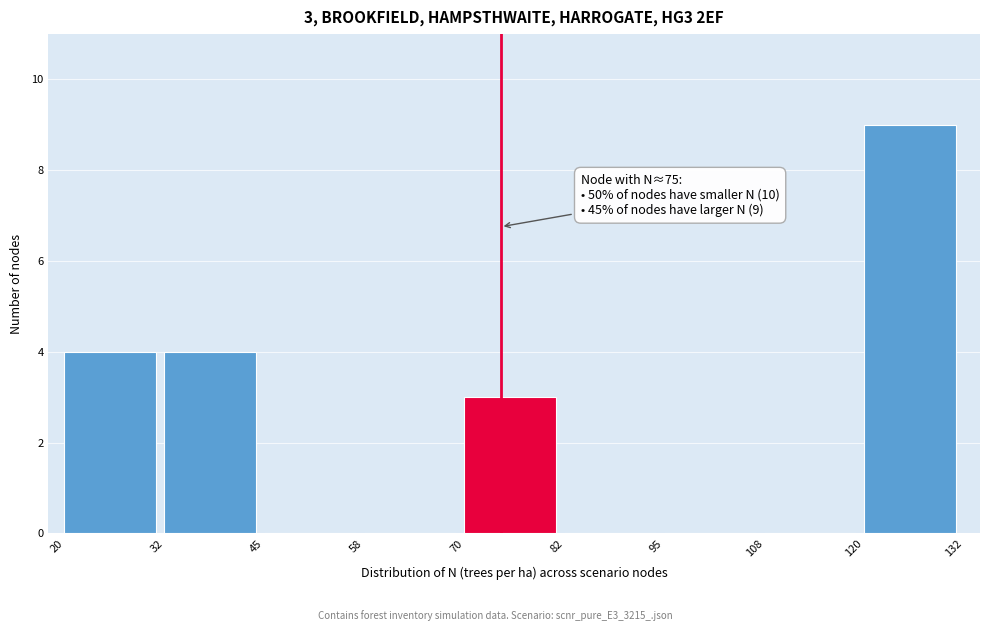

Which range on the x-axis has the tallest bar?

120 to 132